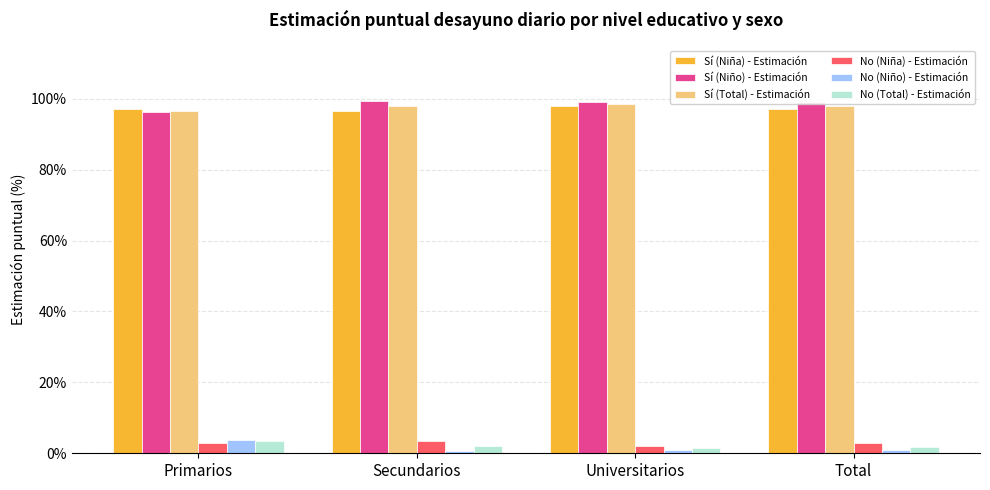

What is the difference between the maximum and second lowest values in the No (Niño) - Estimación series?

2.9